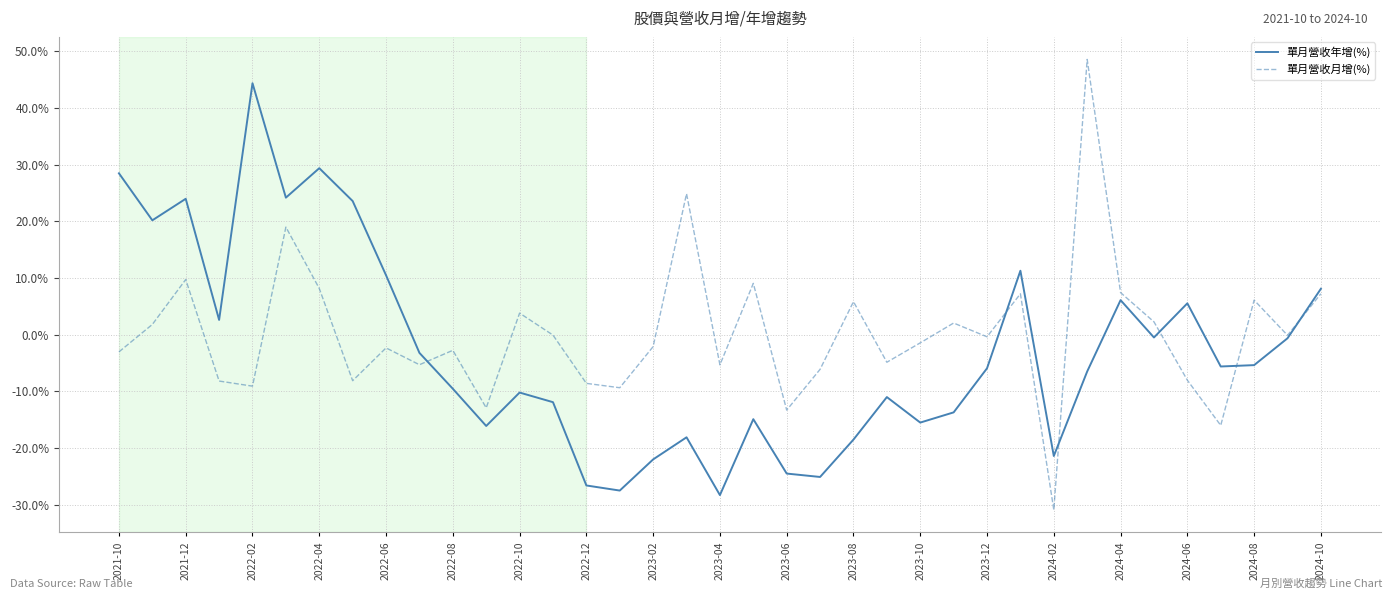

What is the greatest value displayed?

48.6